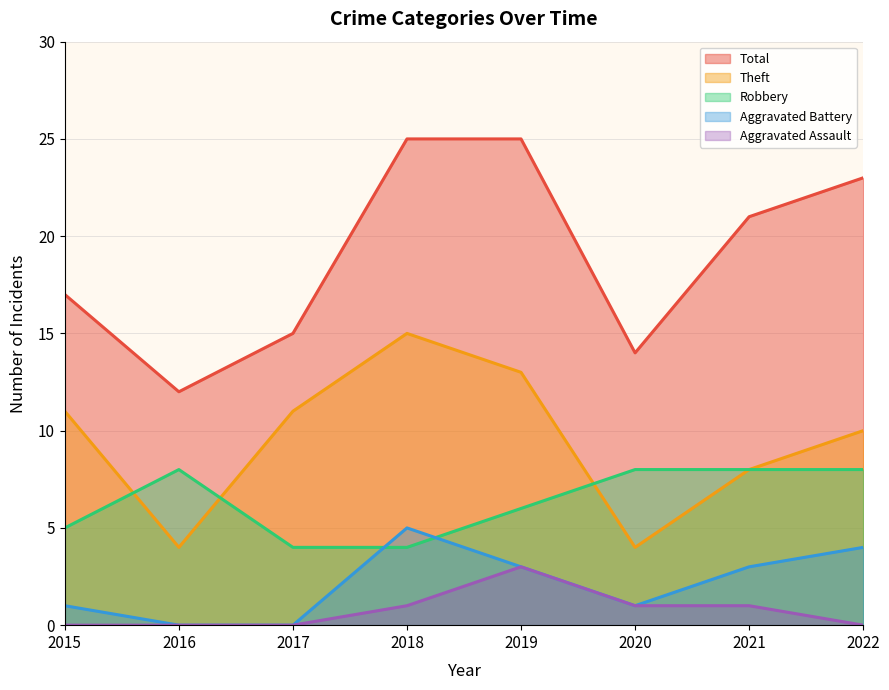

How many data points in Total are less than 21?

4